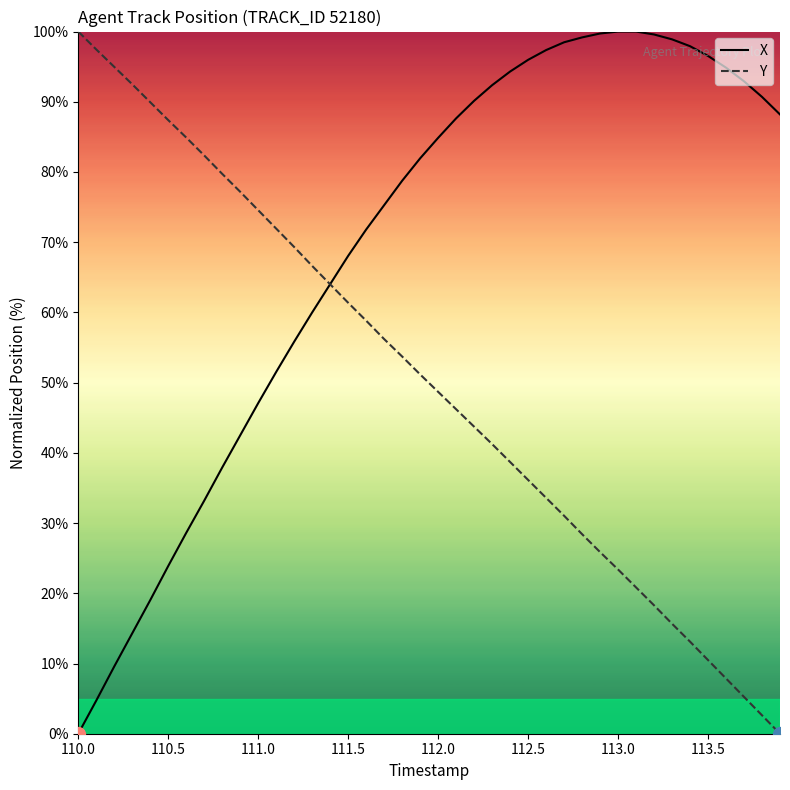

Rank the series by their average value, from lowest to highest.

Y, X